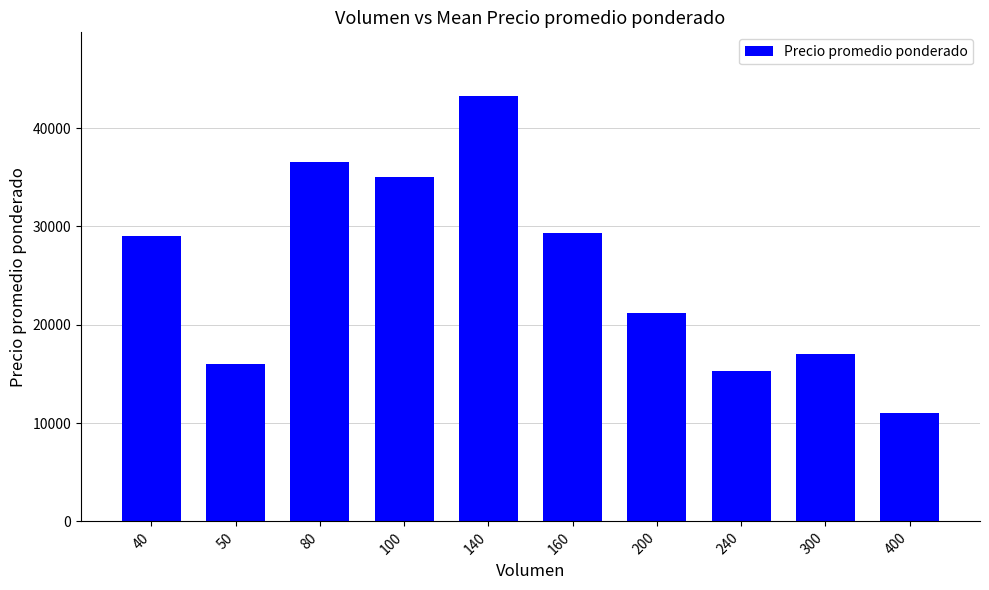

Reading left to right, list all the values displayed in this chart.

29000	16000	36500	35000	43250	29357	21192	15333	17000	11000